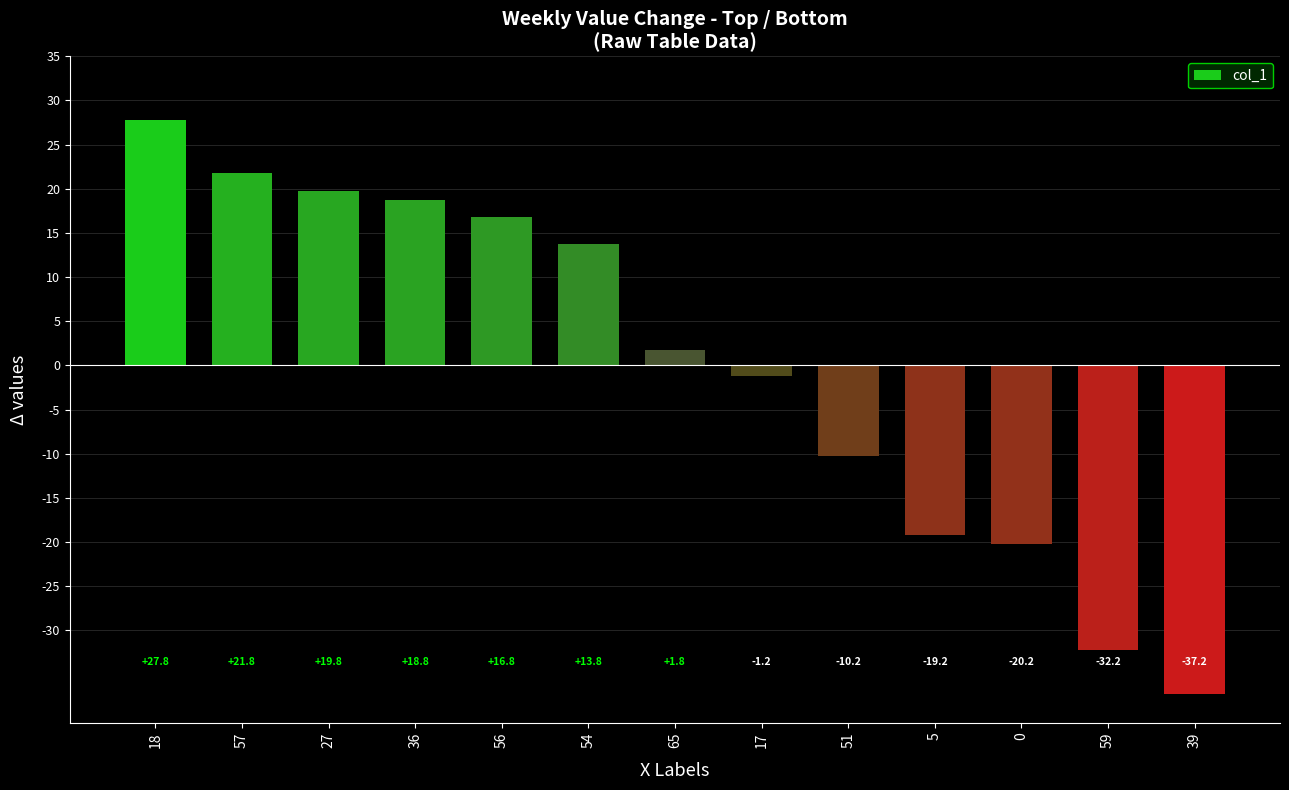

What is the label of the 6th bar from the right?

17